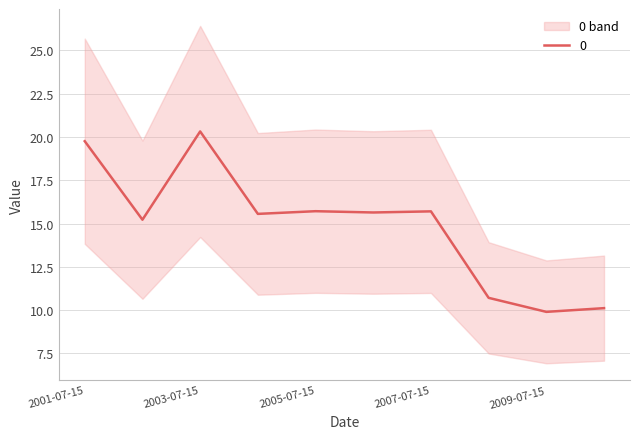

What is the ratio of the value at 2004-07-15 to the value at 2003-07-15?

0.8